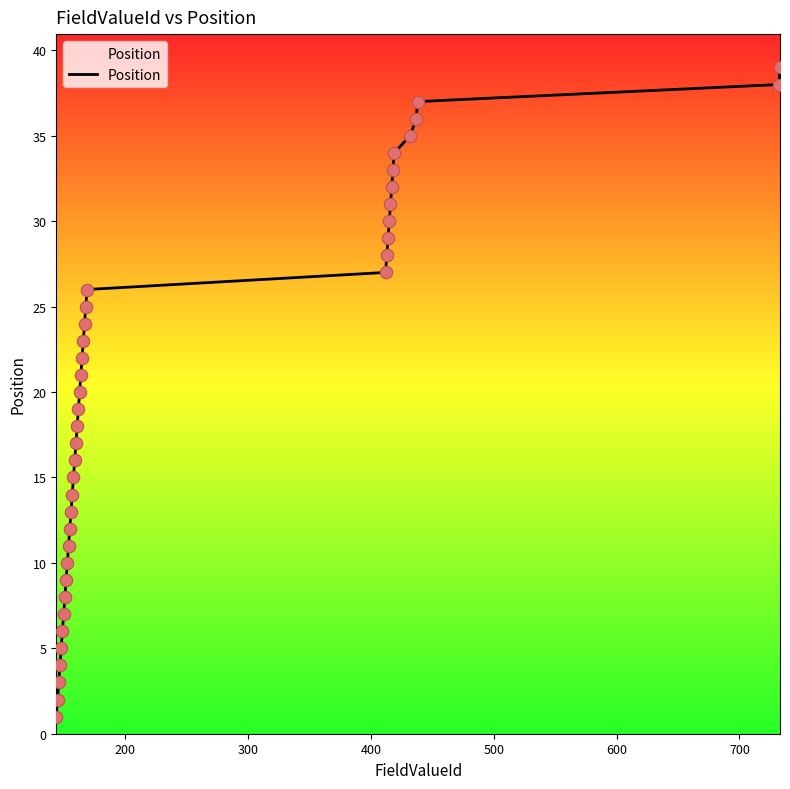

What is the difference between the maximum and minimum values?

38